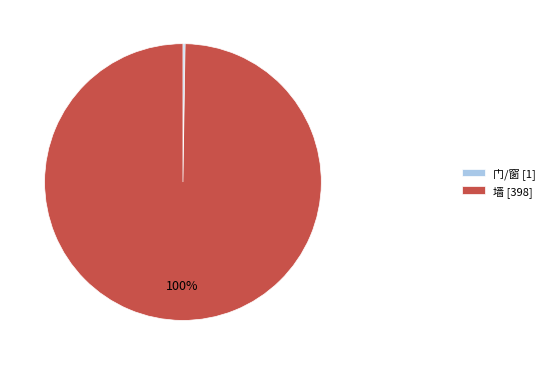

Is there a majority slice in this chart?

Yes